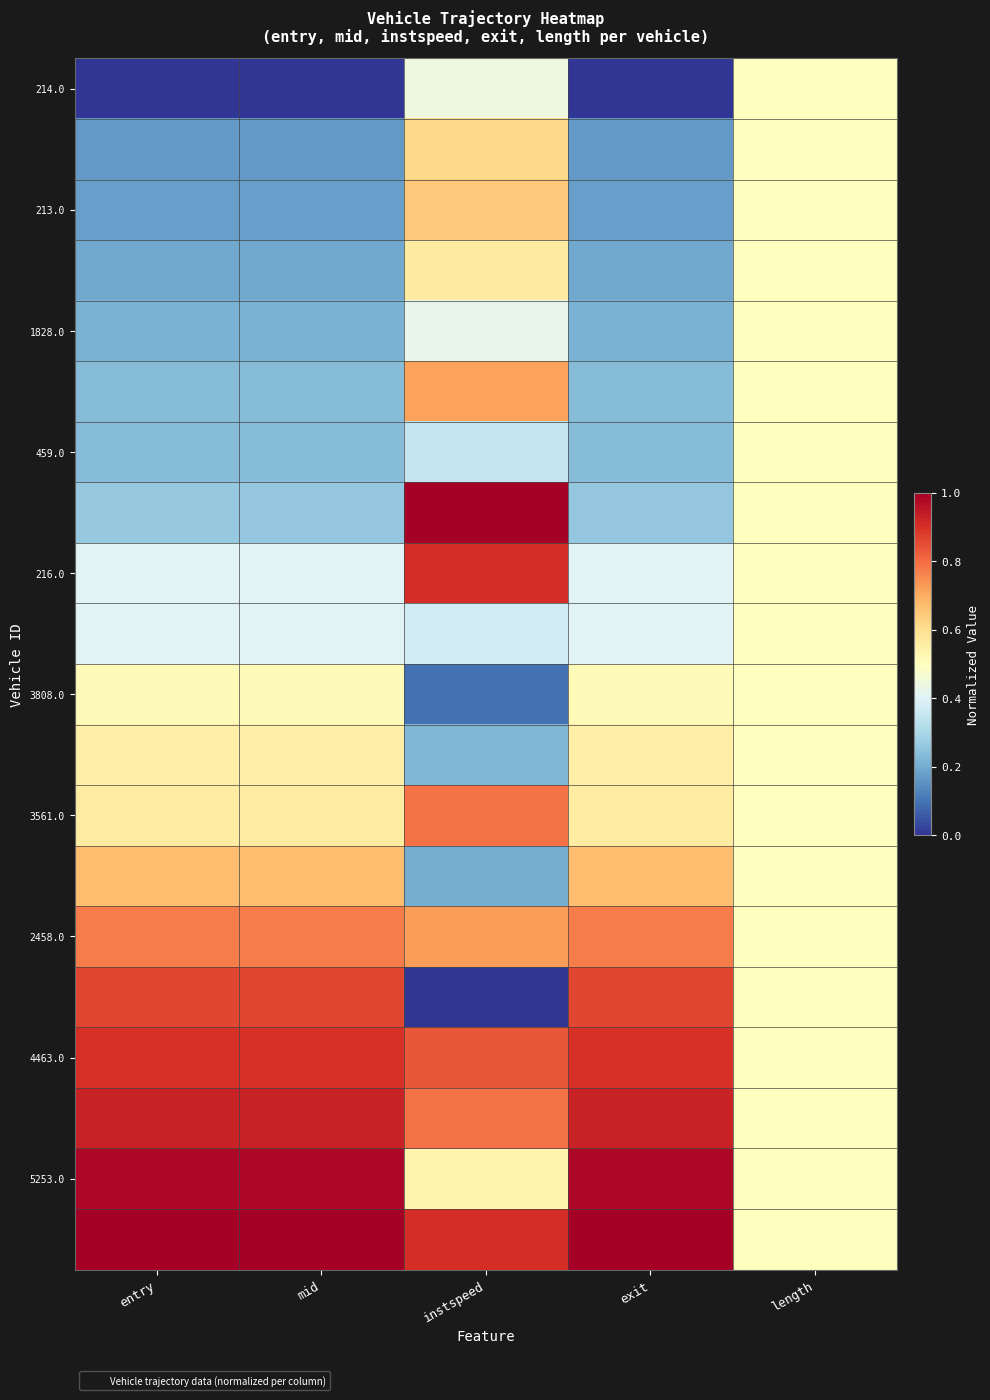

At which category is the sum across all series the highest?

instspeed